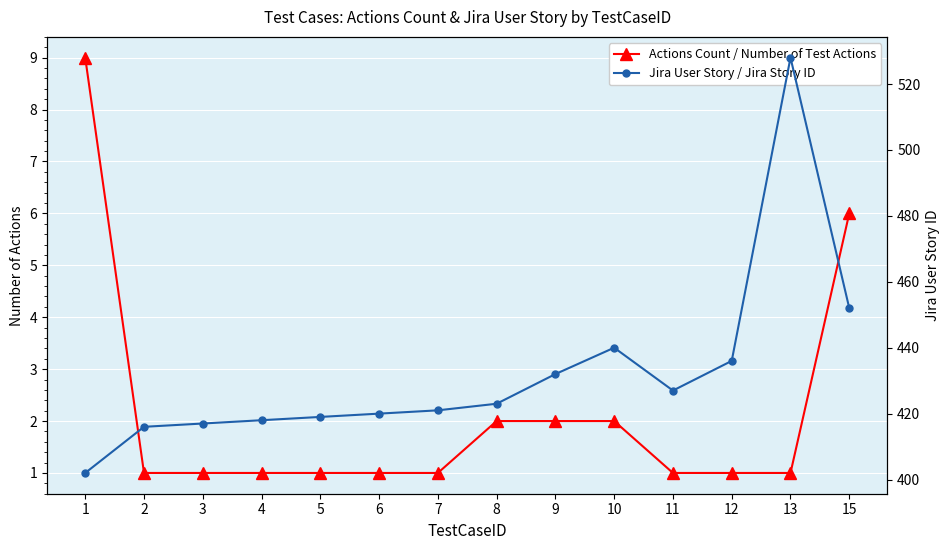

Where does the Jira User Story / Jira Story ID series first go above 423?

9